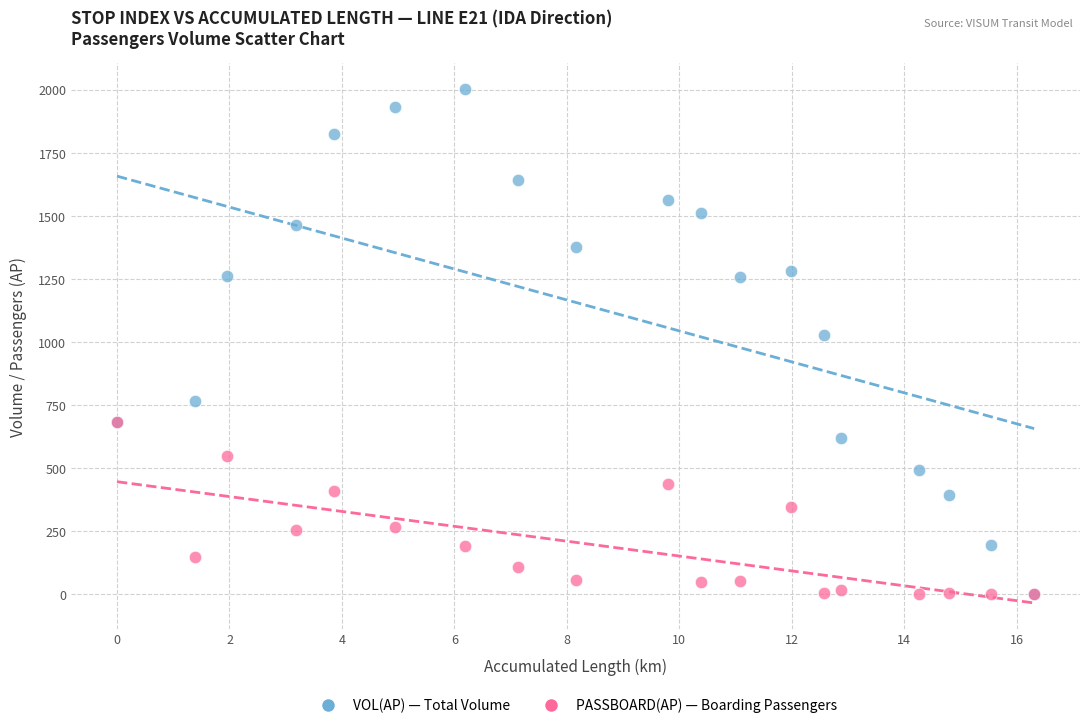

Which series has the widest spread of Y values?

VOL(AP) — Total Volume